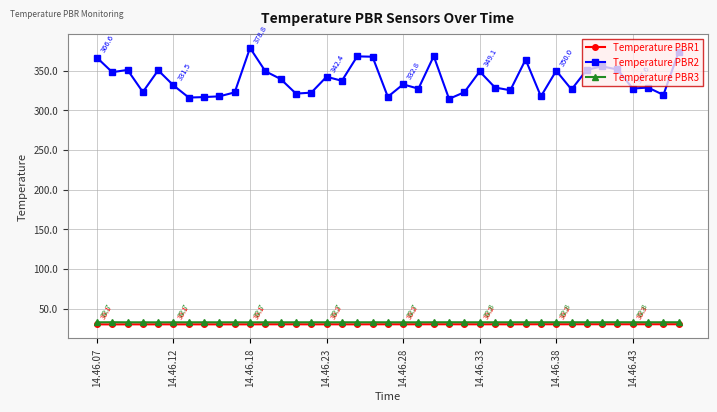

What is the maximum value for Temperature PBR3?

32.8